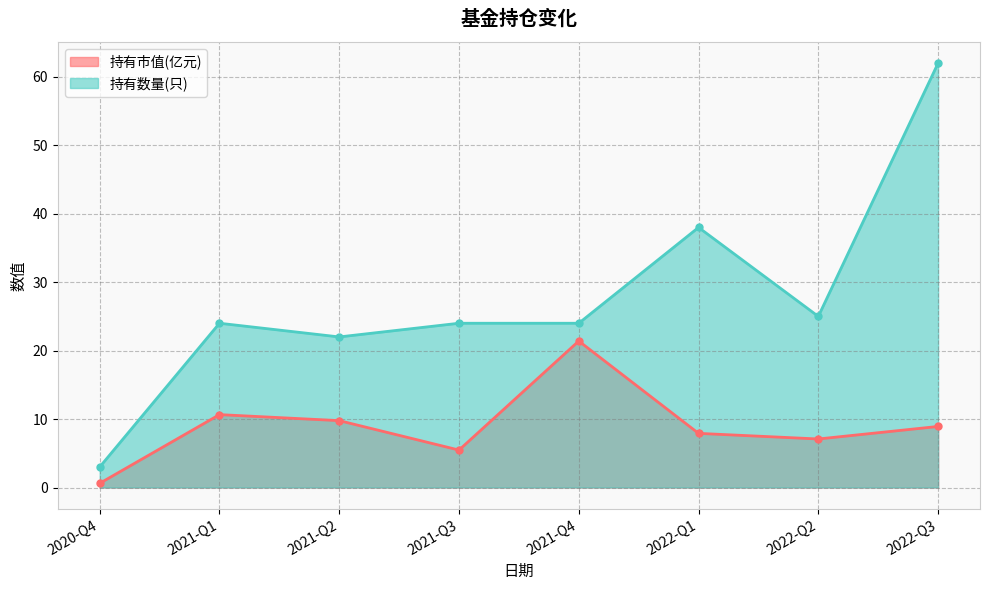

What value does the 持有数量(只) series have at 2022-Q1?

38.0